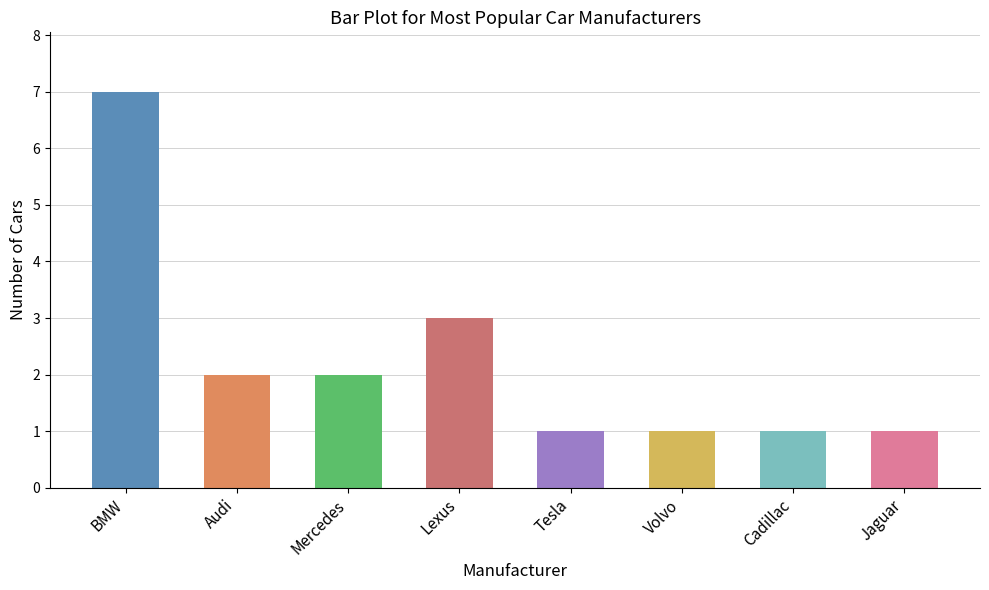

Which label corresponds to the largest value in the chart?

BMW